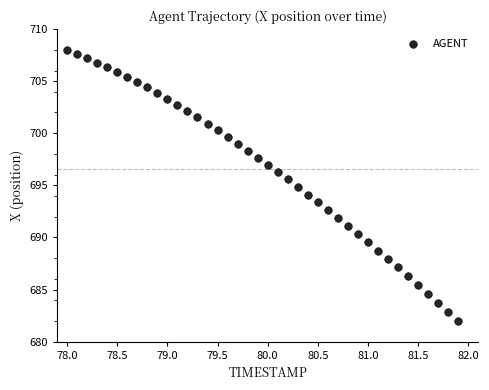

What is the range of Y values (max minus min)?

25.9